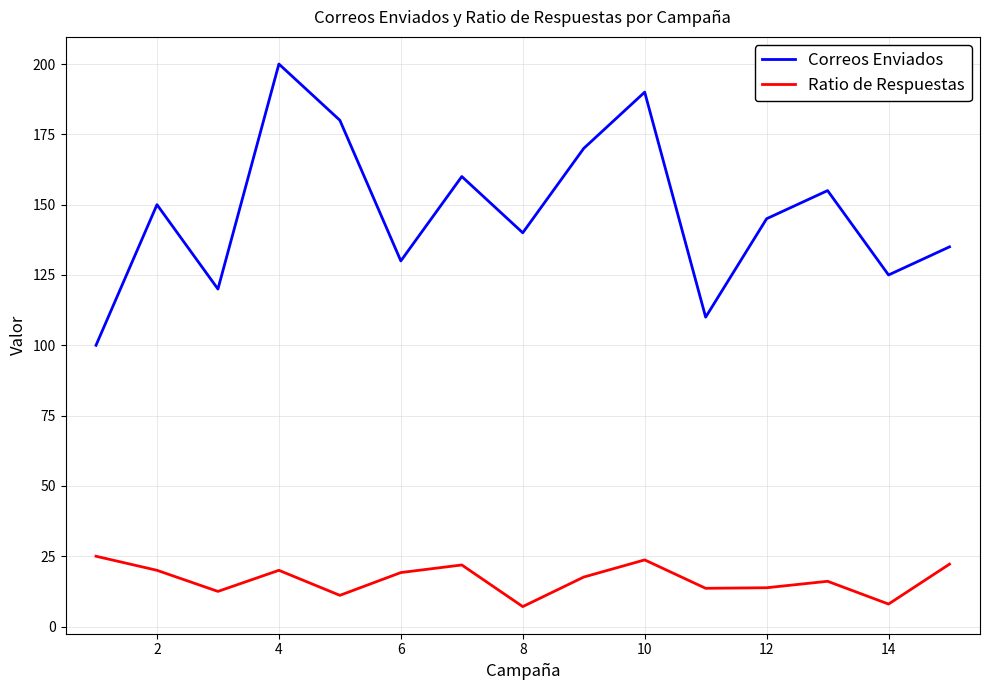

List the series in order of their overall mean, lowest first.

Ratio de Respuestas, Correos Enviados